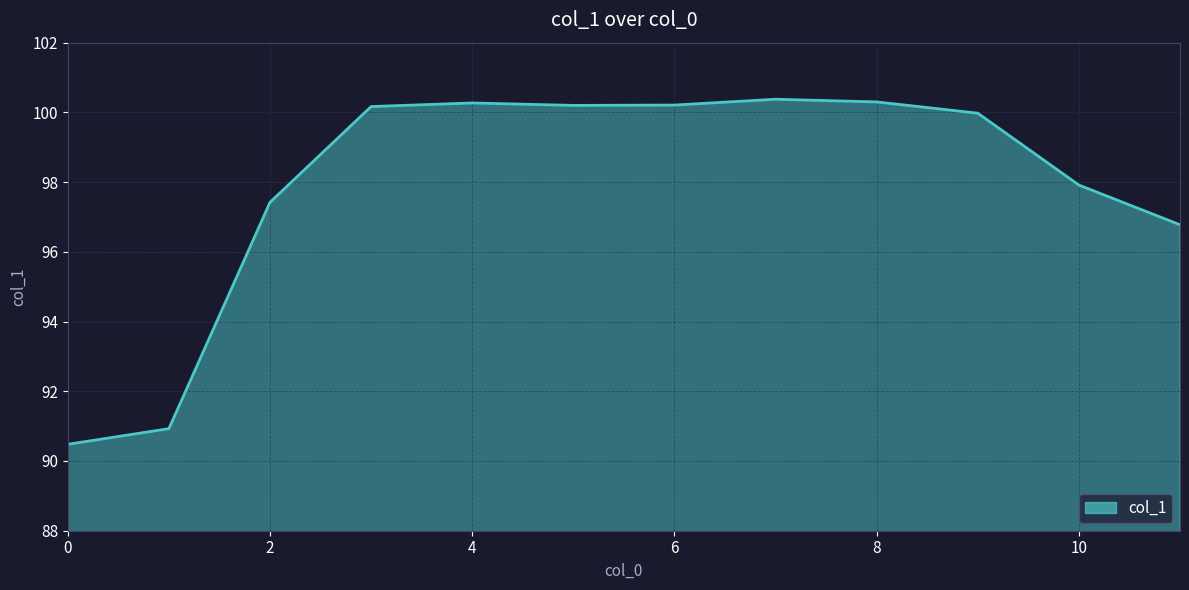

Count the number of categories in the chart.

12